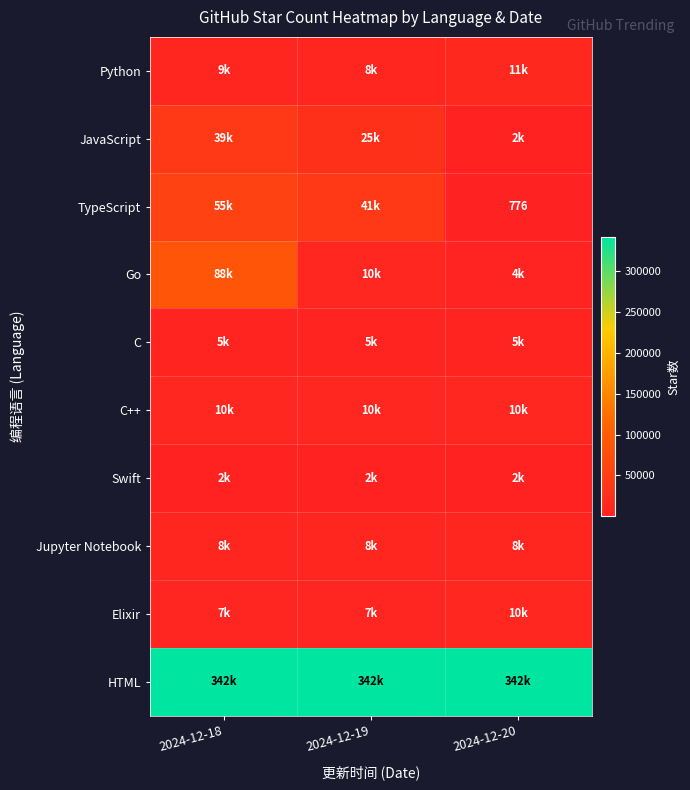

At 2024-12-19, list the series in order from largest to smallest.

HTML, TypeScript, JavaScript, Go, C++, Python, Jupyter Notebook, Elixir, C, Swift